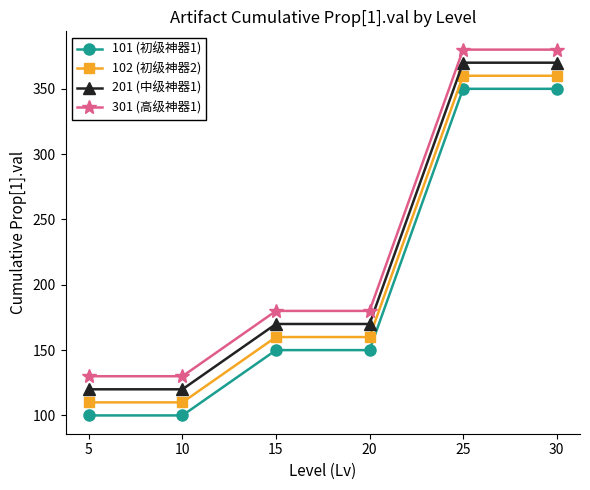

Reading left to right, what are all the values shown in this chart?

101 (初级神器1): 100	100	150	150	350	350
102 (初级神器2): 110	110	160	160	360	360
201 (中级神器1): 120	120	170	170	370	370
301 (高级神器1): 130	130	180	180	380	380